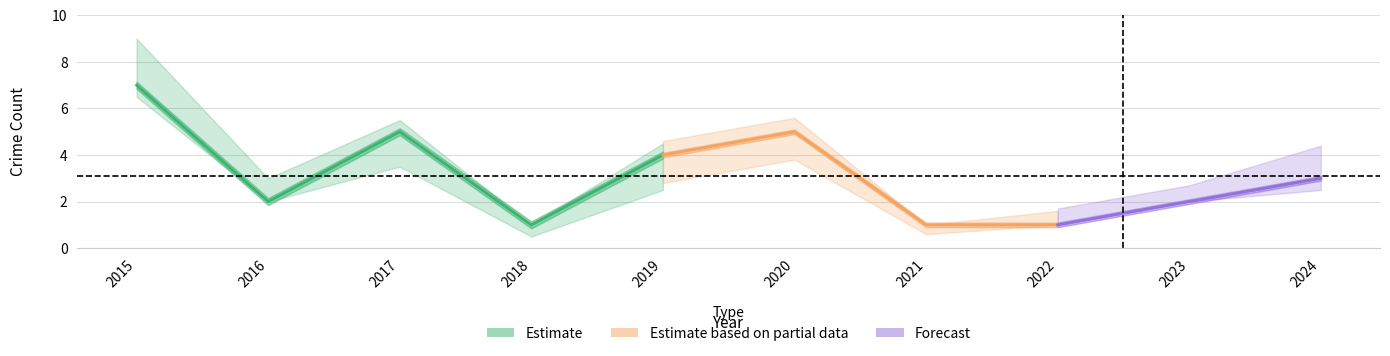

At which label is Total closest to 4?

2019